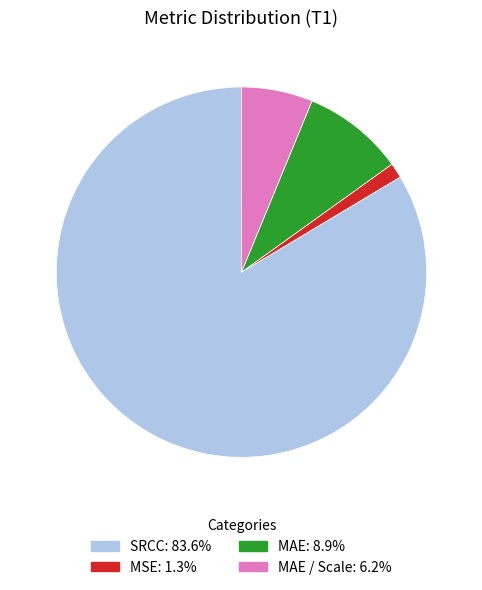

Is there any slice that represents more than half of the pie?

Yes